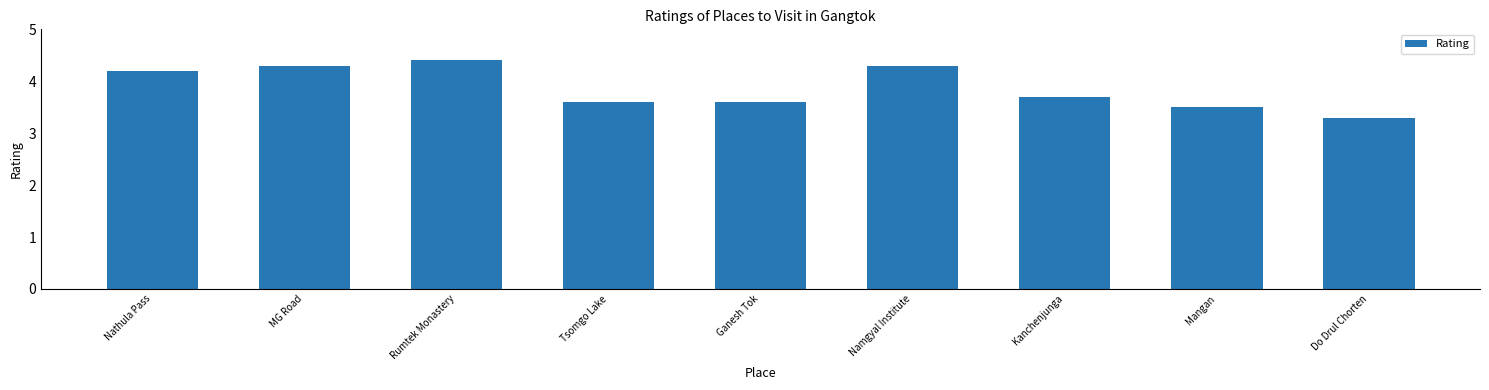

Is it true that the value at Nathula Pass is 4.2?

True